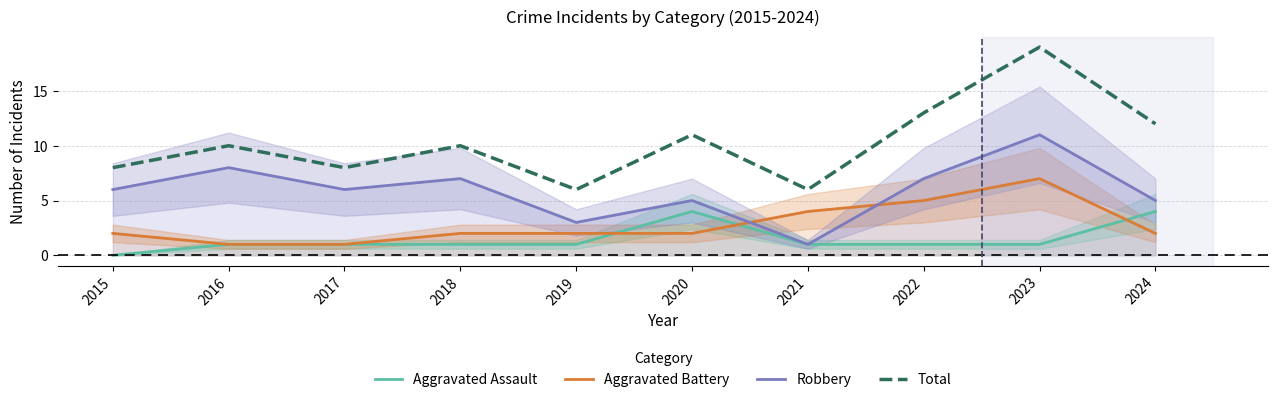

What is the value of the Robbery point at the 2nd from the left?

8